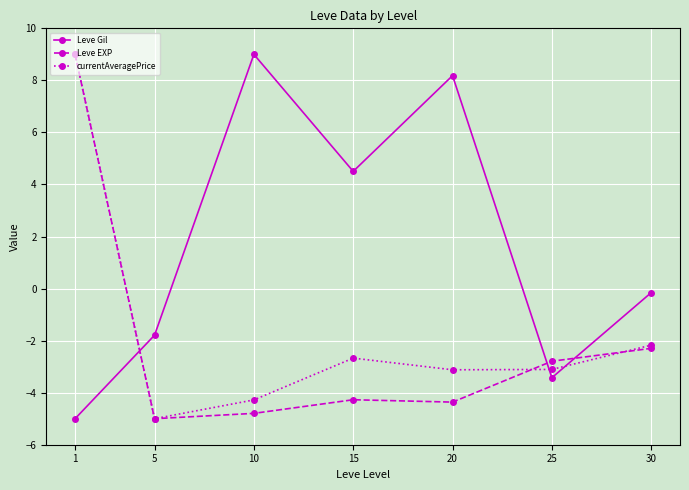

What is the spread (max minus min) of values at 20?

12.5